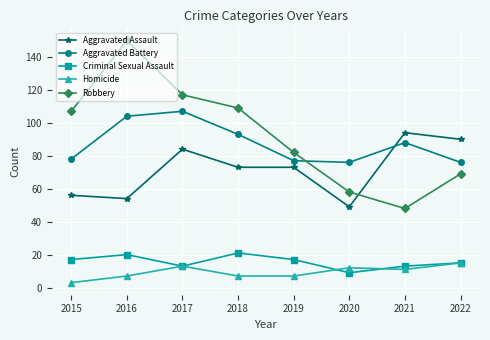

How many distinct data groups are displayed?

5